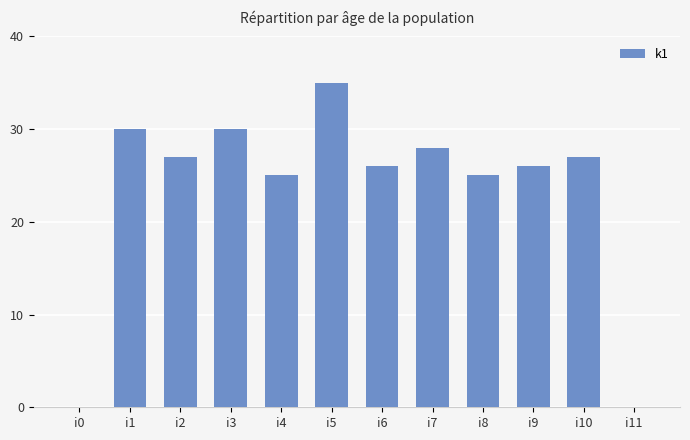

Count the number of categories in the chart.

12